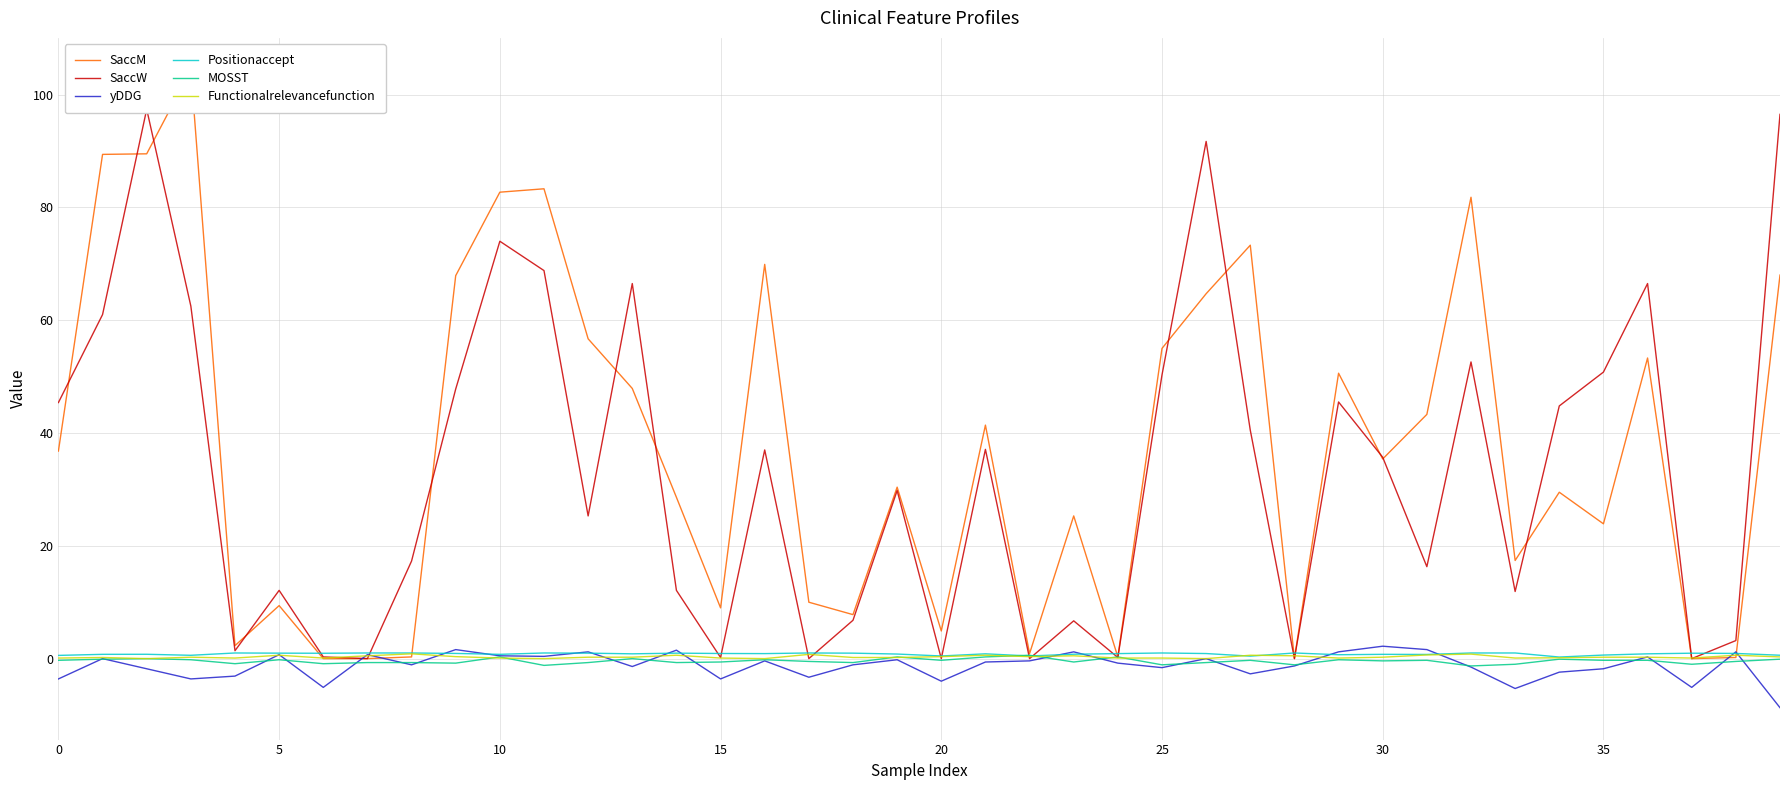

Between 5 and 39, which series saw the biggest shift?

SaccW